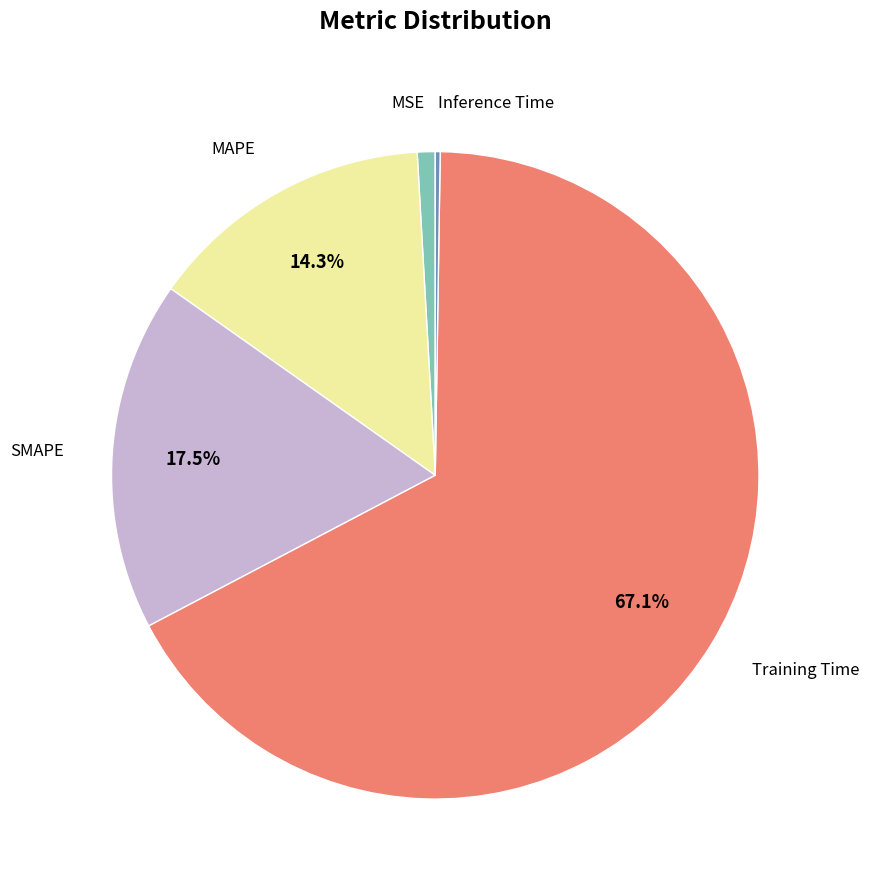

Which has a higher value, Training Time or SMAPE?

Training Time